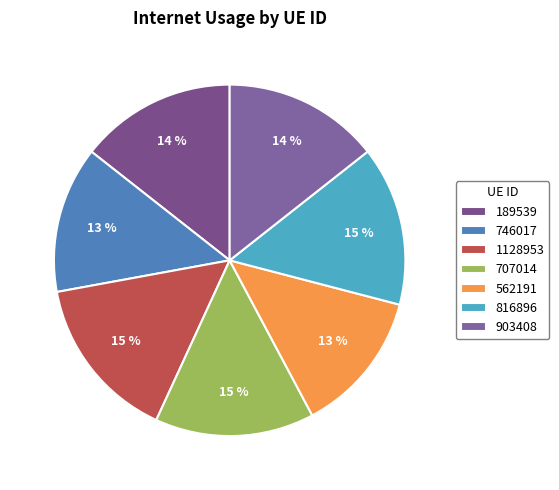

Does any single category account for the majority?

No